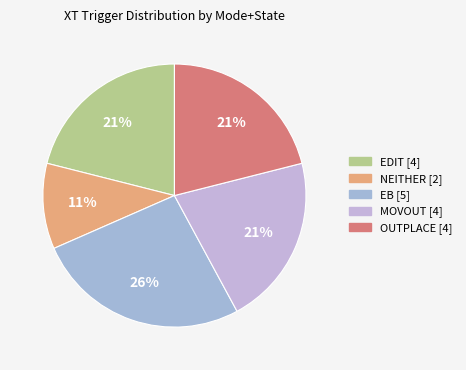

How many segments does this pie chart have?

5